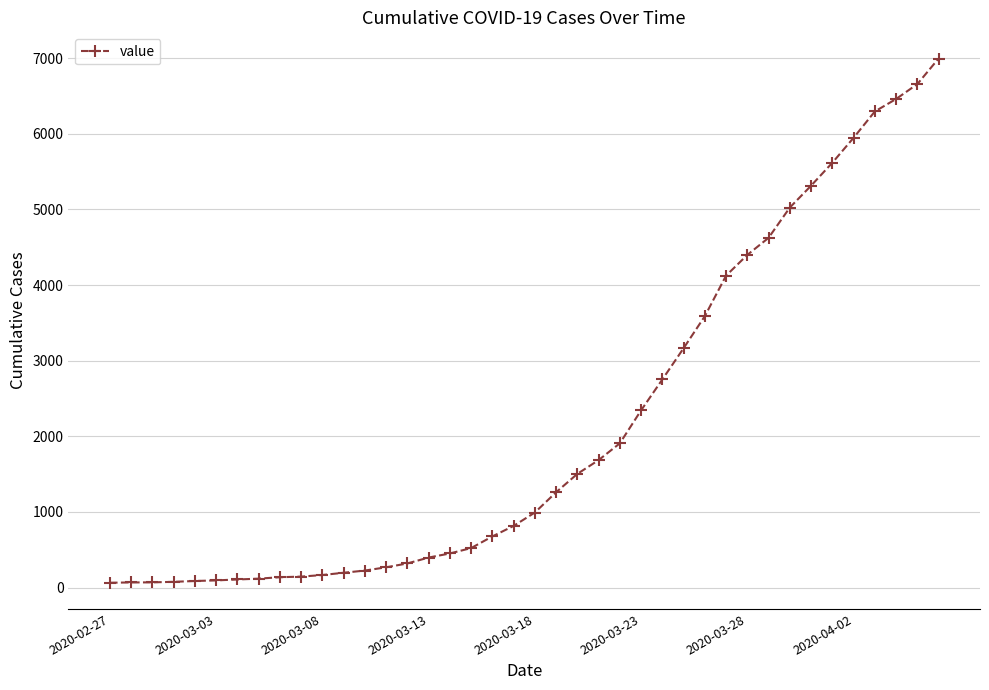

What is the maximum value shown in the chart?

6994